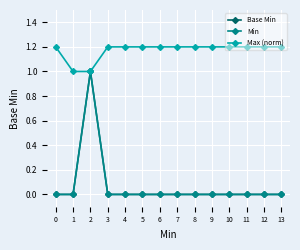

True or false: Base Min has more than 1 interior local peaks.

False